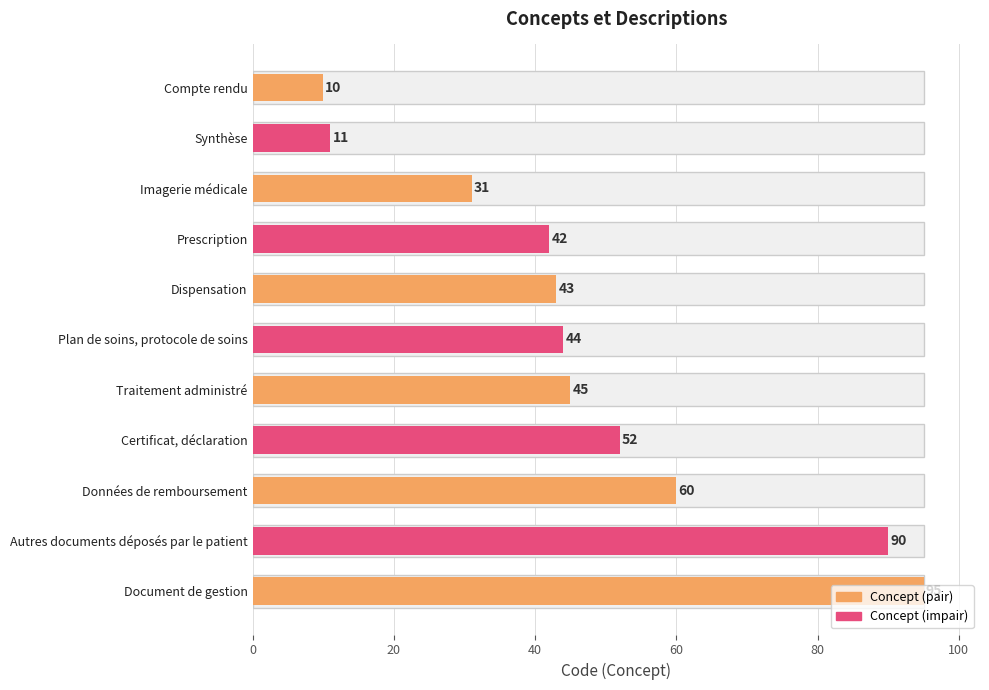

The chart shows a value of 69 at Plan de soins, protocole de soins. True or false?

False